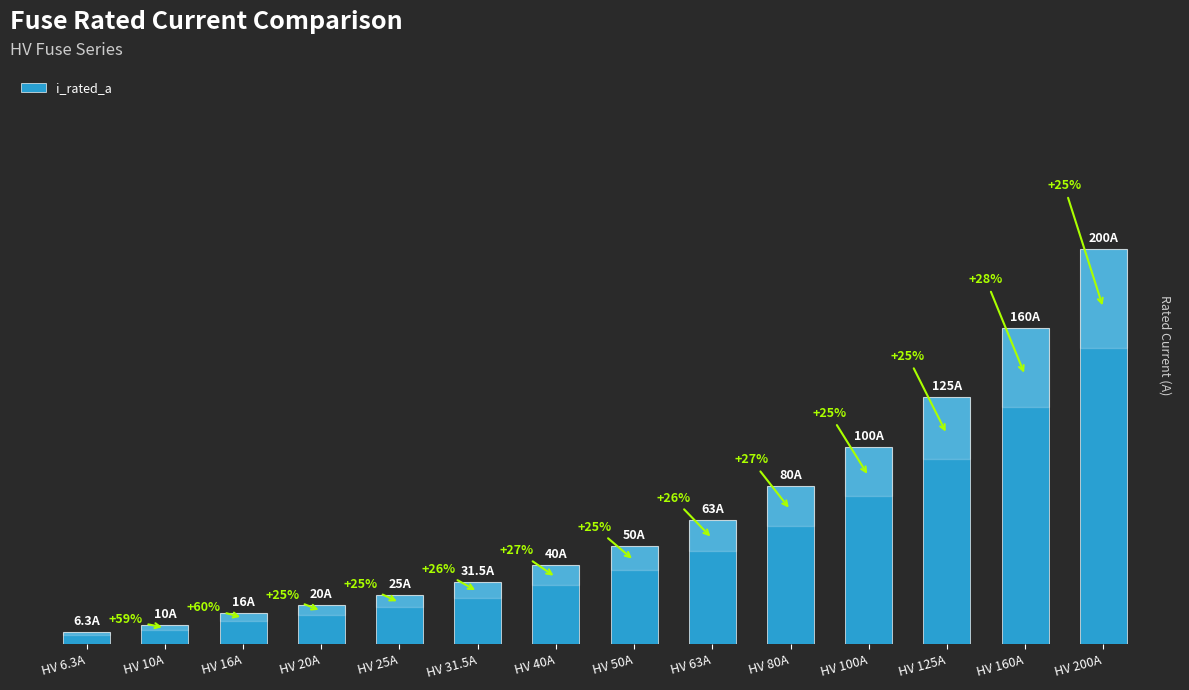

The value at HV 10A is 10.0. True or false?

True